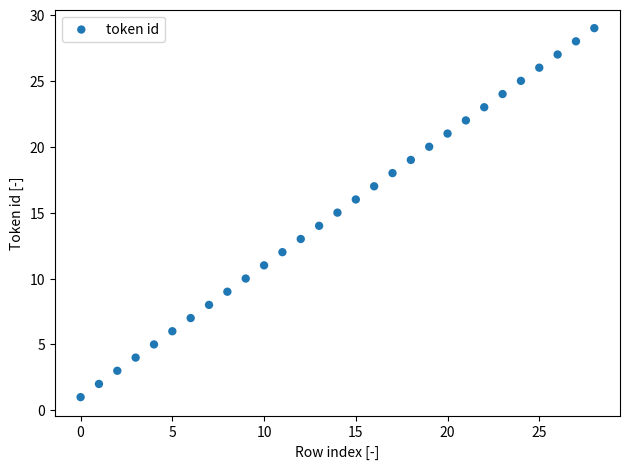

What is the range of Y values (max minus min)?

28